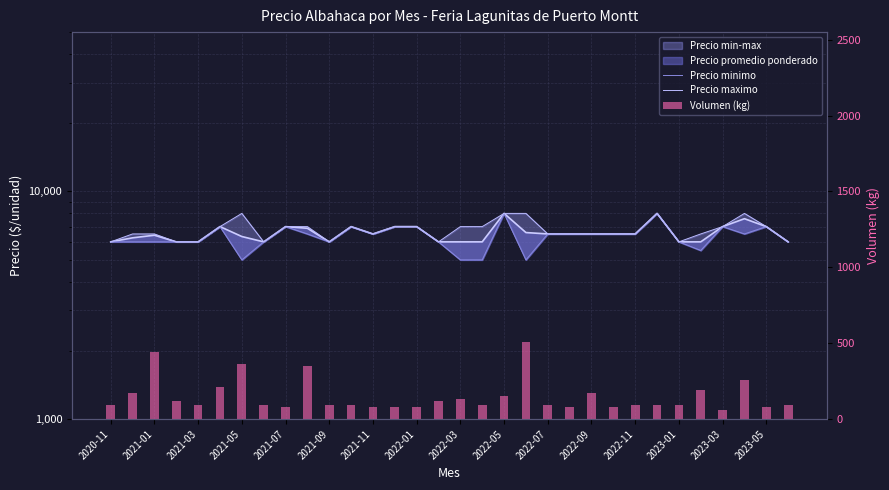

Are the bars horizontal?

No